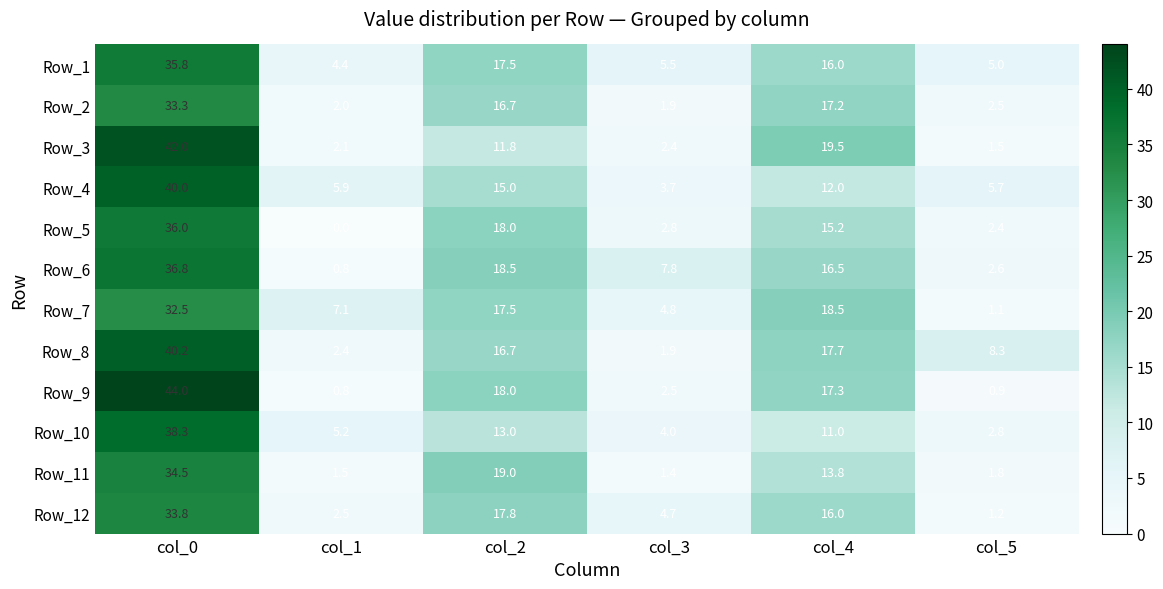

Is it true that Row_2 equals 4.5 at col_2?

False